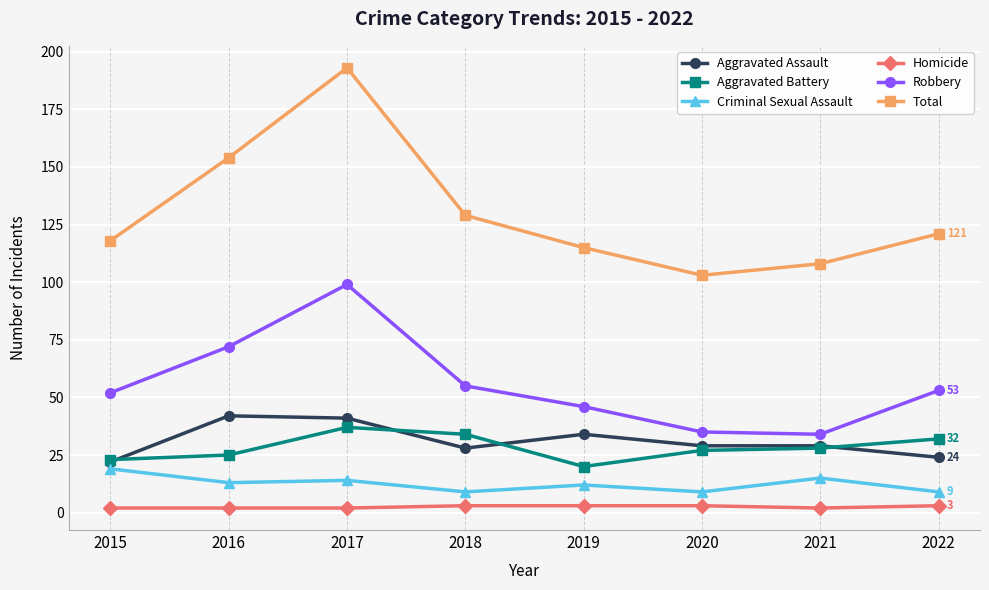

What is the value of the Aggravated Assault point at the 7th from the left?

29